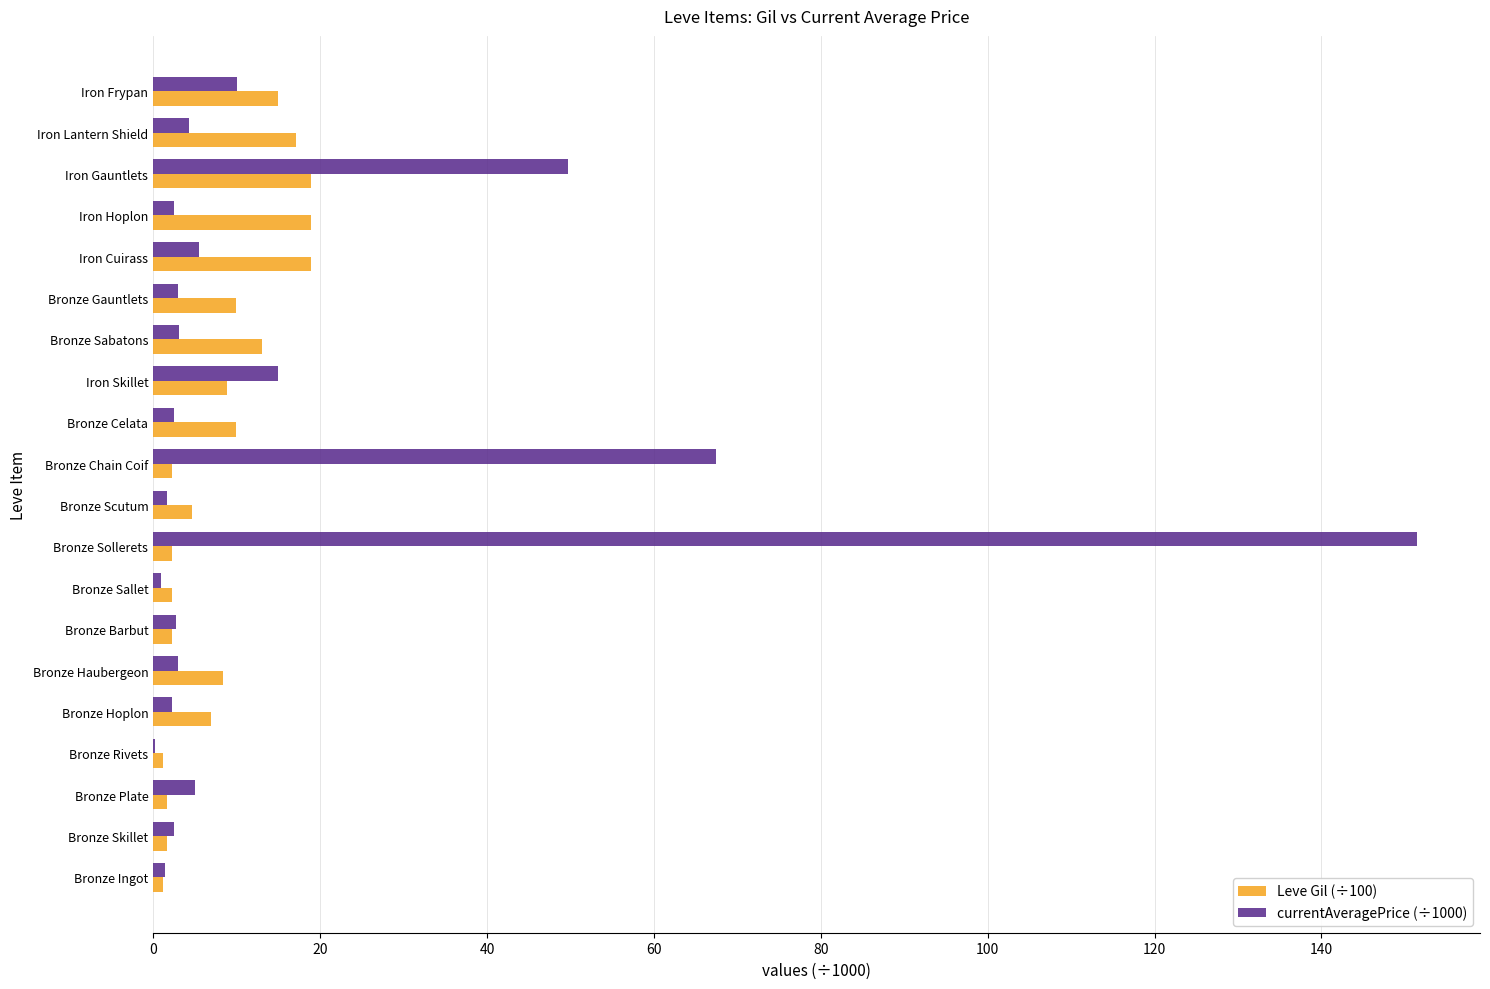

How many series are shown in this chart?

2